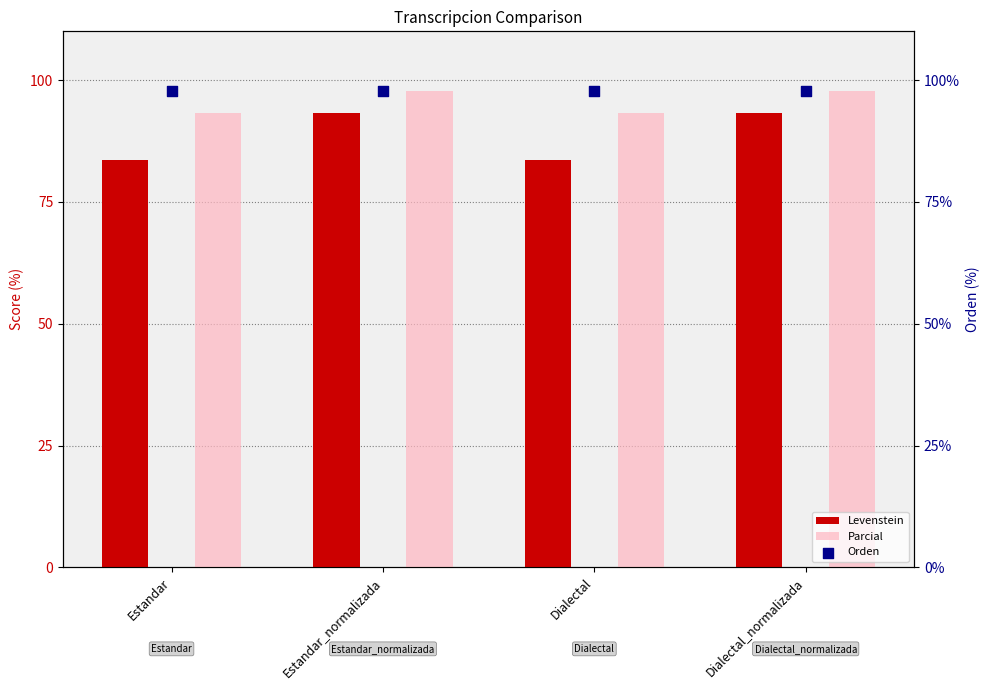

What is the total value across all series at Estandar_normalizada?

288.7